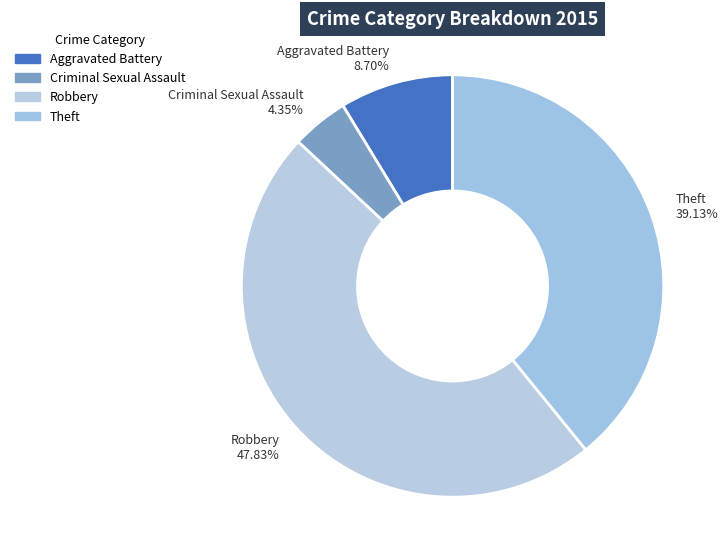

What percentage is the Criminal Sexual Assault slice, to the nearest percent?

4%